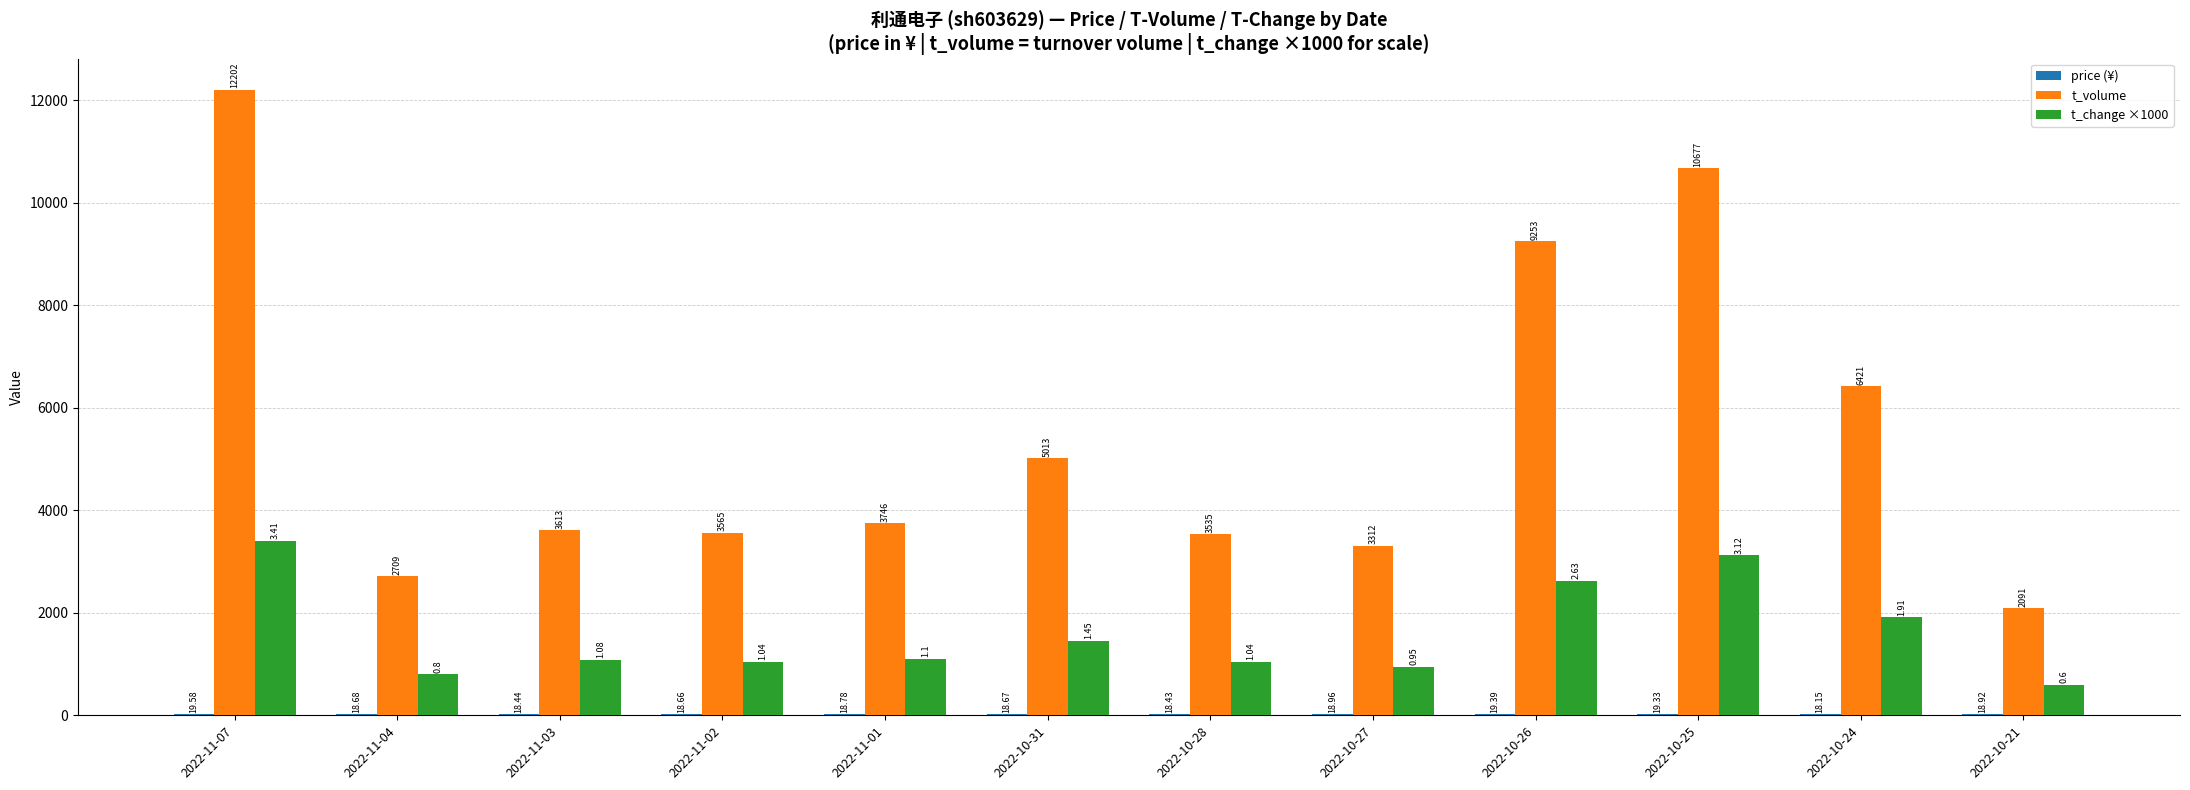

At which category is the sum across all series the highest?

2022-11-07